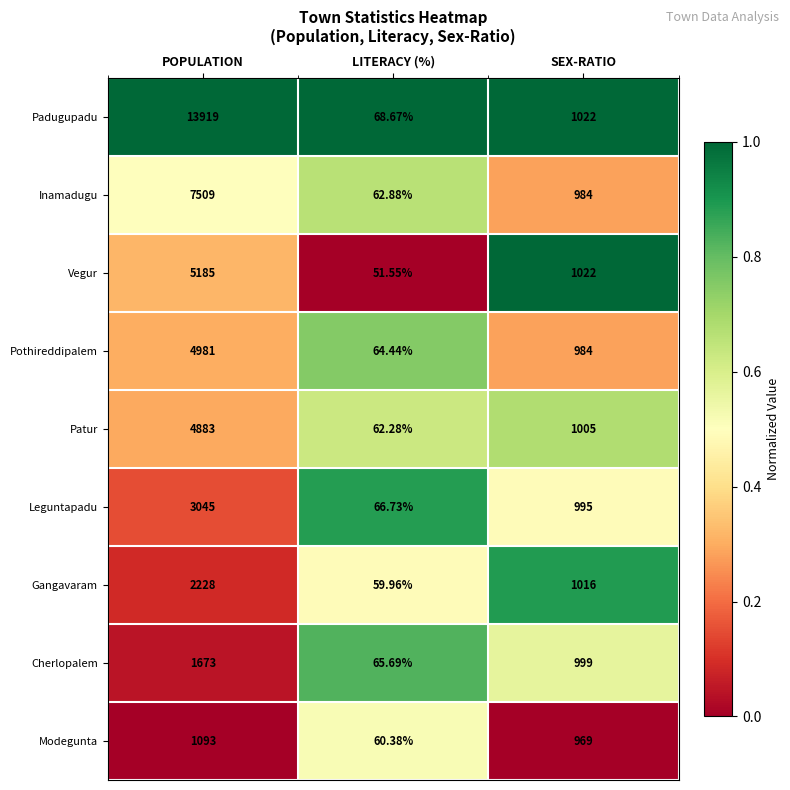

Is the value of Pothireddipalem at SEX-RATIO greater than the value of Padugupadu at LITERACY (%)?

Yes